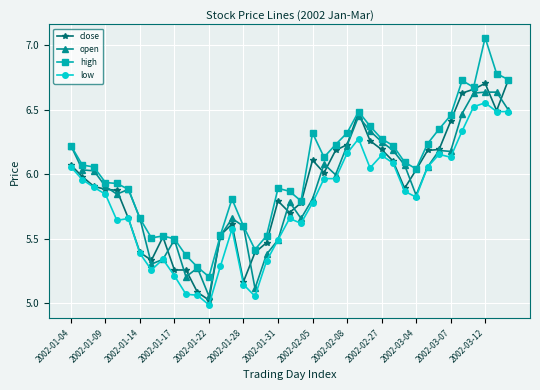

In high, how many points are higher than both neighbors (excluding endpoints)?

7